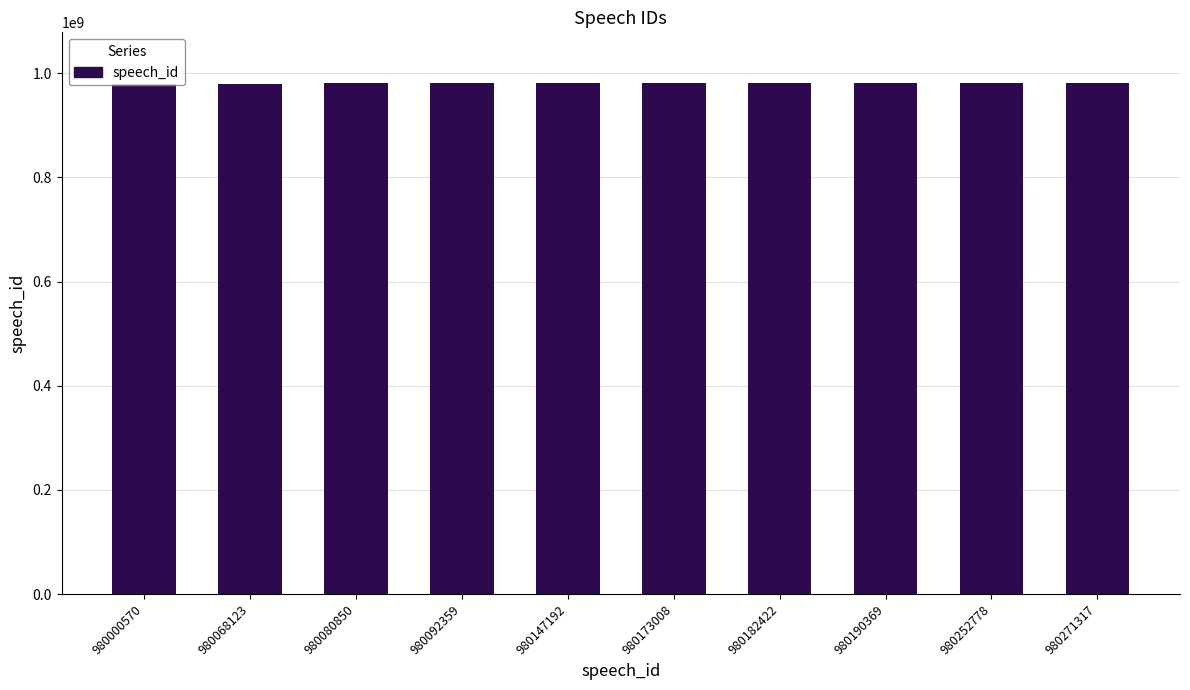

Is it true that the value at 980080850 is 980080850?

True